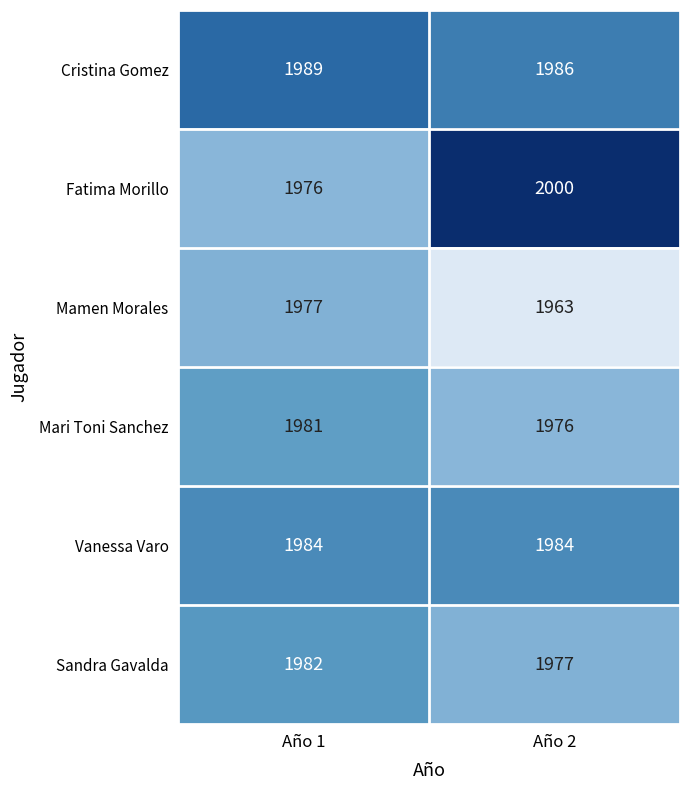

True or false: Mari Toni Sanchez has a value of 906 at Año 2.

False